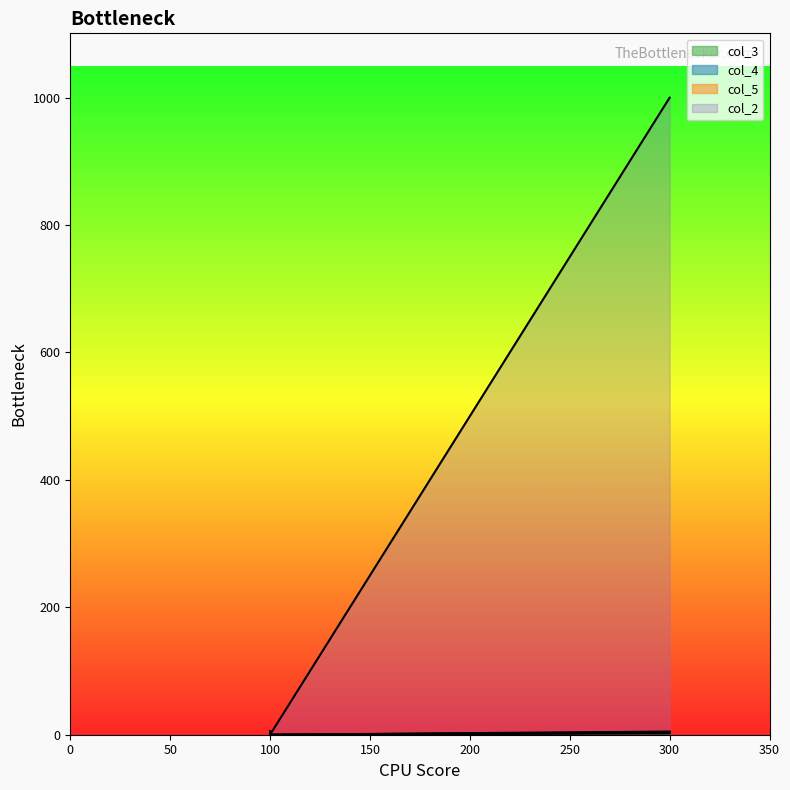

At which category is the sum across all series the highest?

300